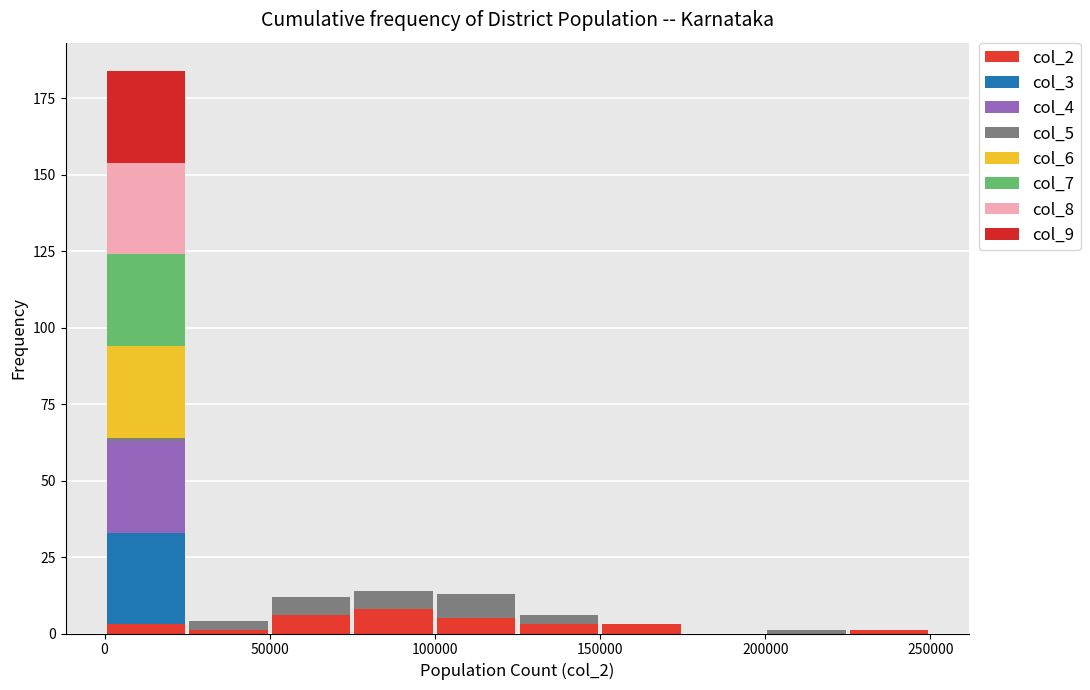

Reading left to right, list every stacked bar in this chart as the range it spans on the x-axis followed by its total height. The values are not printed on the chart, so give them approximately, as read against the axis.

0 to 25000: 185
25000 to 50000: under 5
50000 to 75000: 10
75000 to 100000: 15
100000 to 125000: 15
125000 to 150000: 5
150000 to 175000: under 5
175000 to 200000: 0
200000 to 225000: under 5
225000 to 250000: under 5